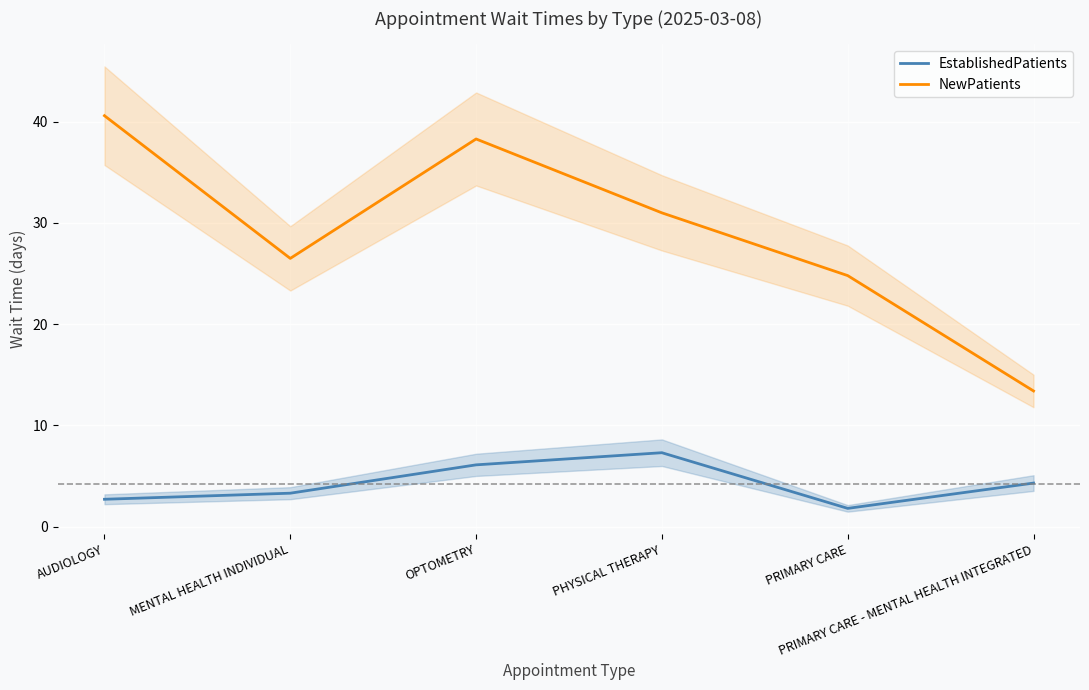

True or false: NewPatients and EstablishedPatients intersect in this chart.

False